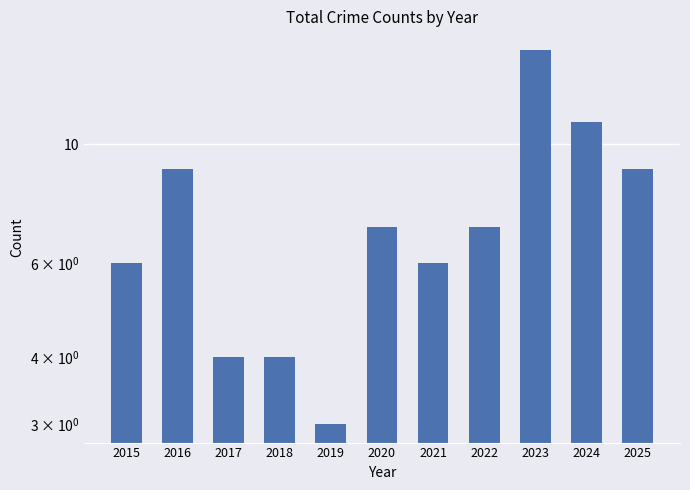

What is the difference between the maximum and minimum values?

12